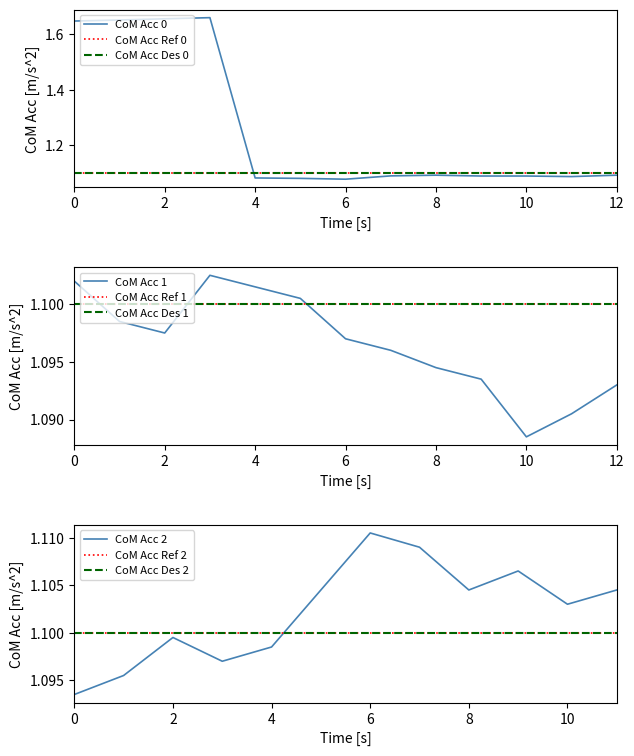

Does the chart have visible grid lines?

No